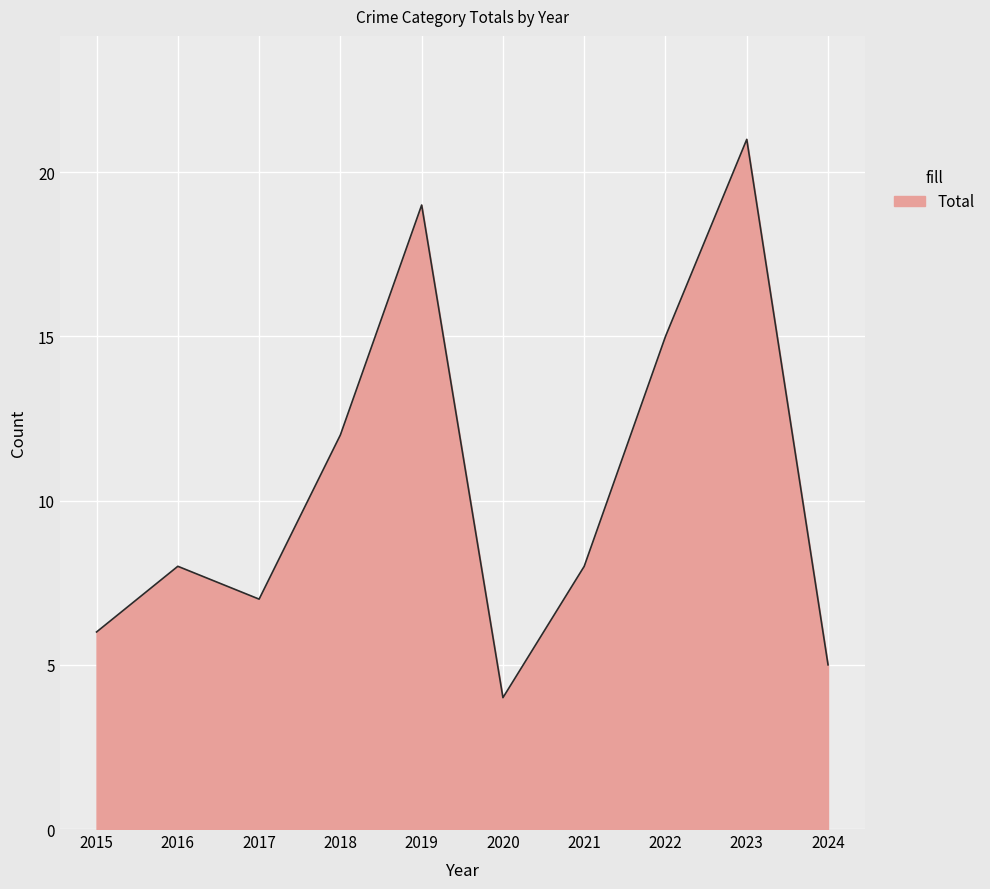

Which category has the highest value across all series?

2023